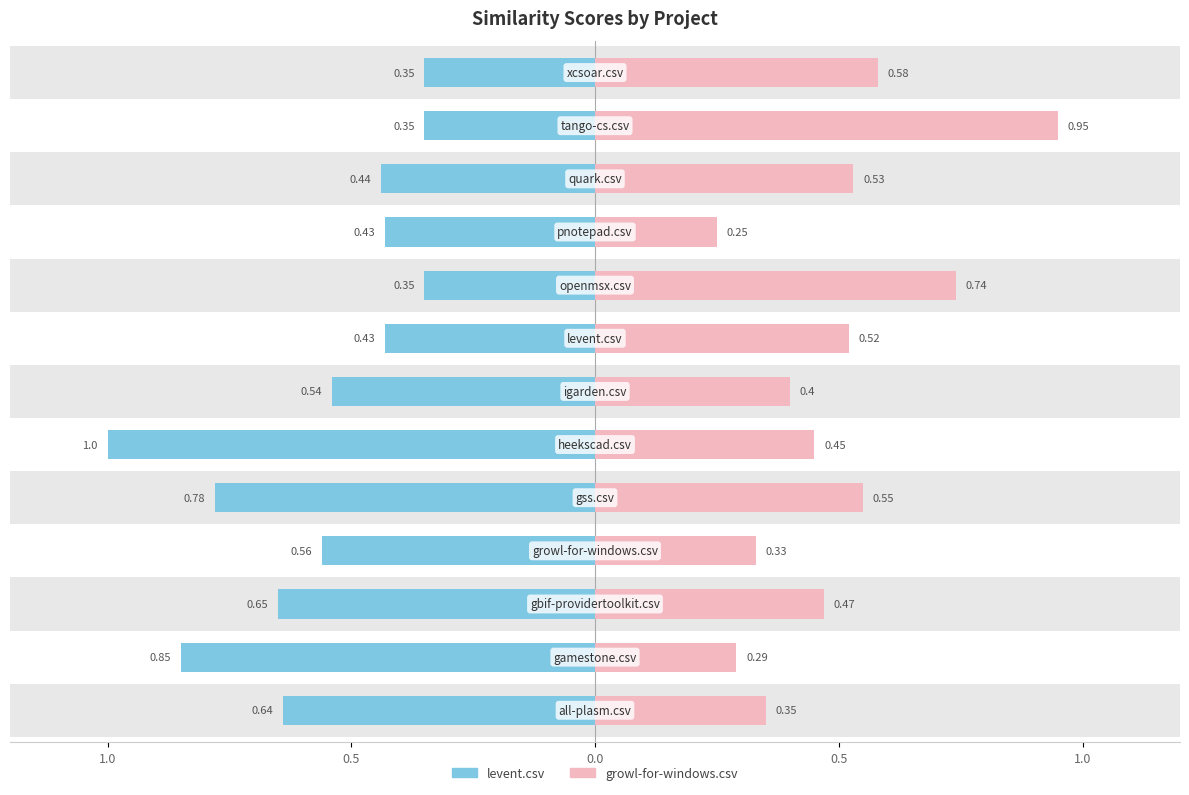

Is the value of levent.csv at 6 greater than the value of growl-for-windows.csv at 0.0?

No